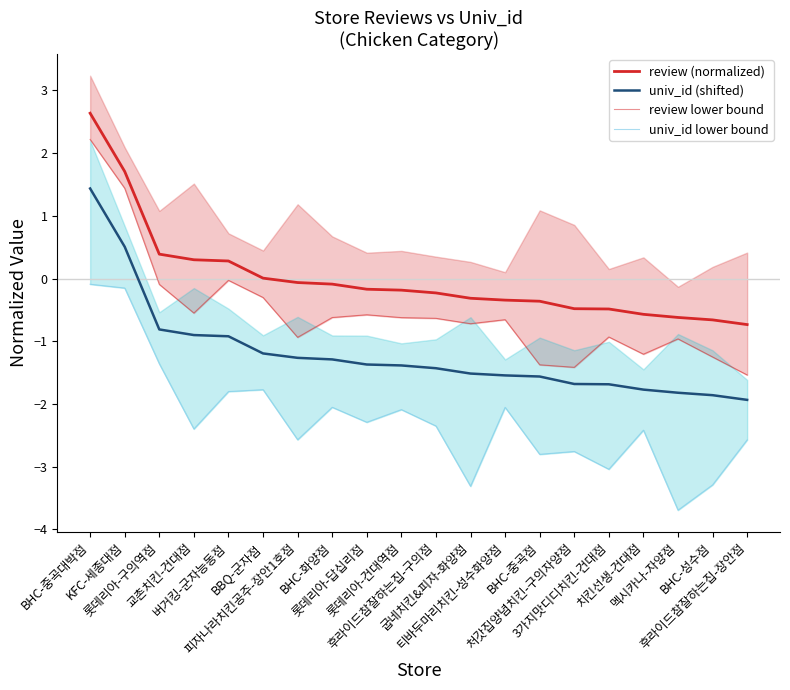

At which category is the sum across all series the highest?

BHC-중곡대박점